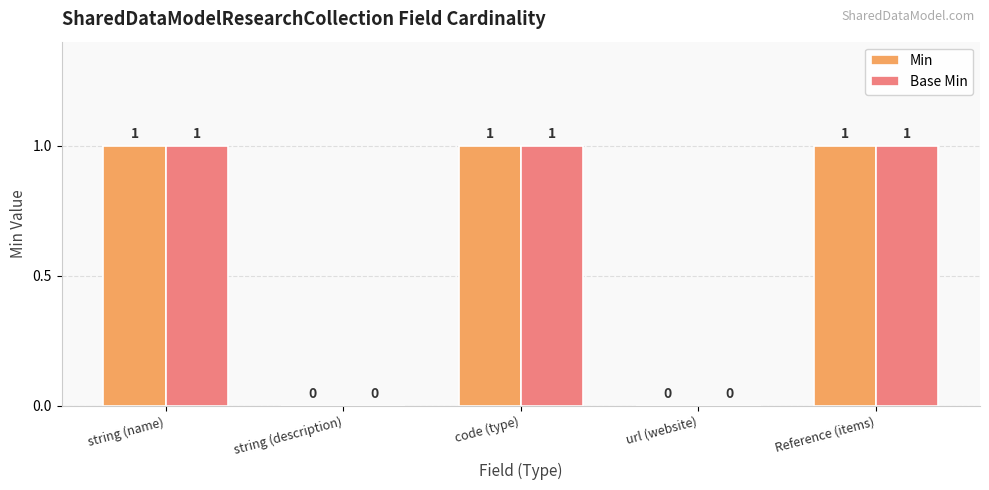

How many Base Min values are between 0 and 1?

5